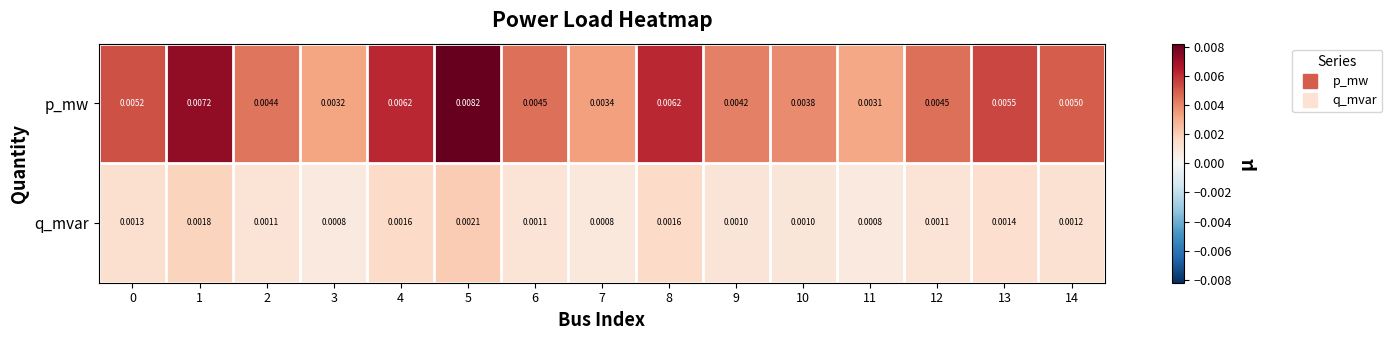

Rank the series by their average value, from lowest to highest.

q_mvar, p_mw